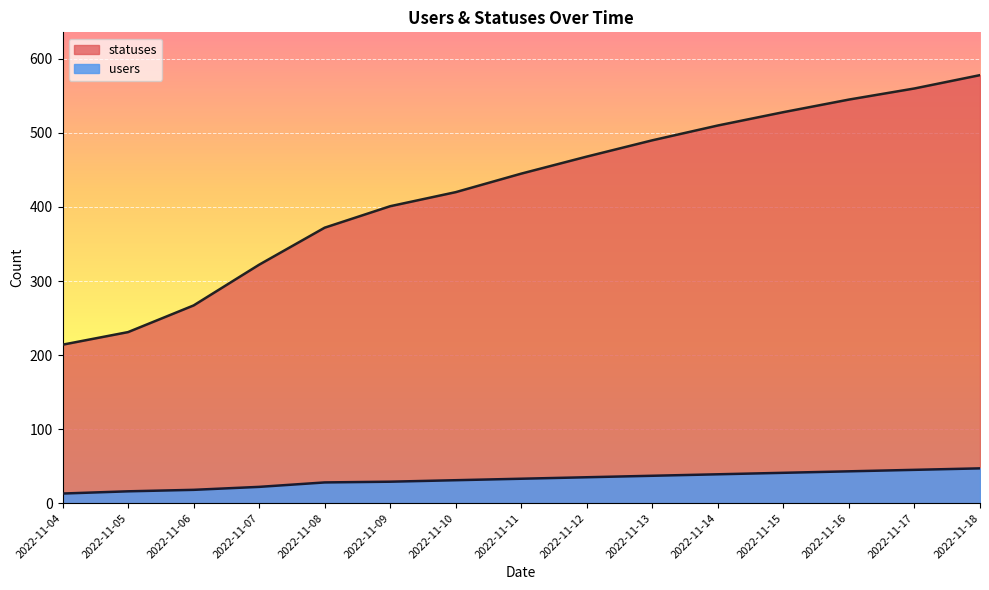

What is the lowest value of the users series?

13